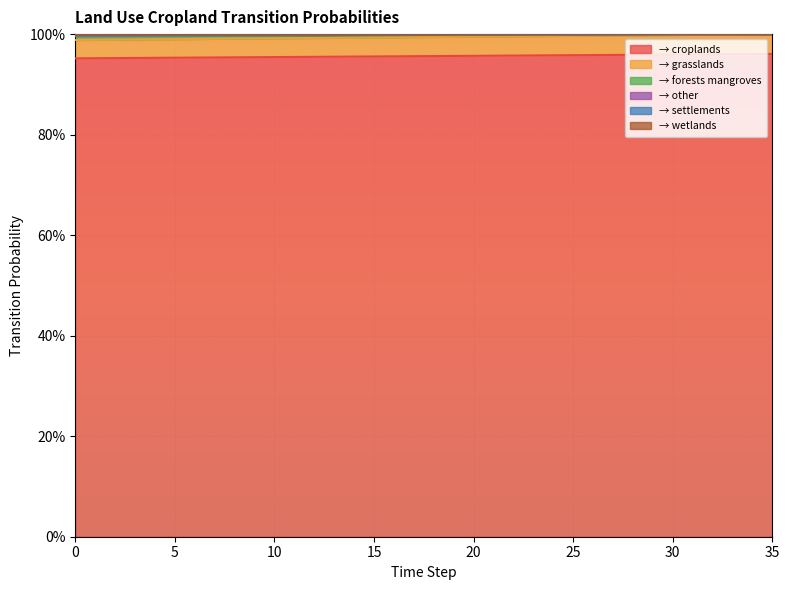

True or false: pij_lndu_croplands_to_settlements and pij_lndu_croplands_to_croplands cross at least once.

False